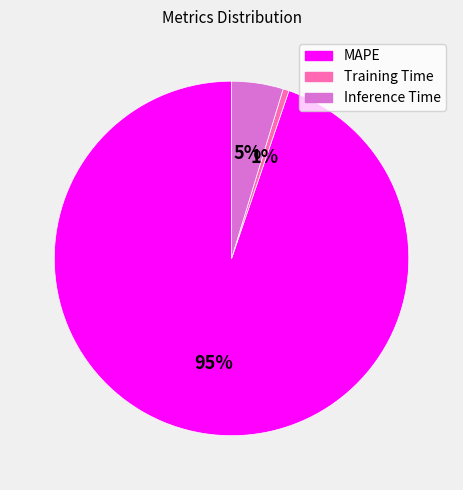

What is the smallest slice in the pie chart?

Training Time